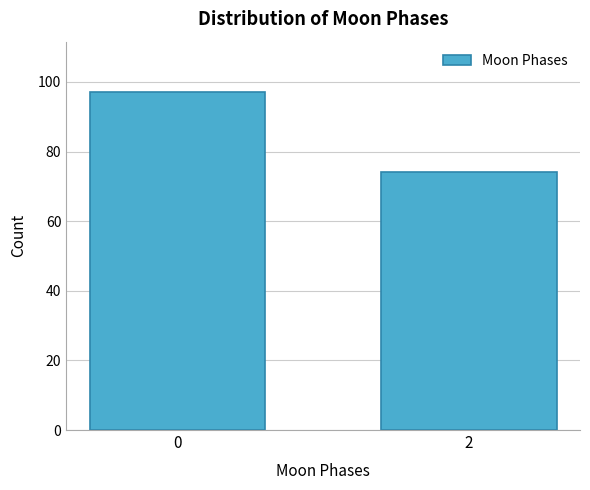

Reading right to left, extract all data points from this chart.

2=74	0=97